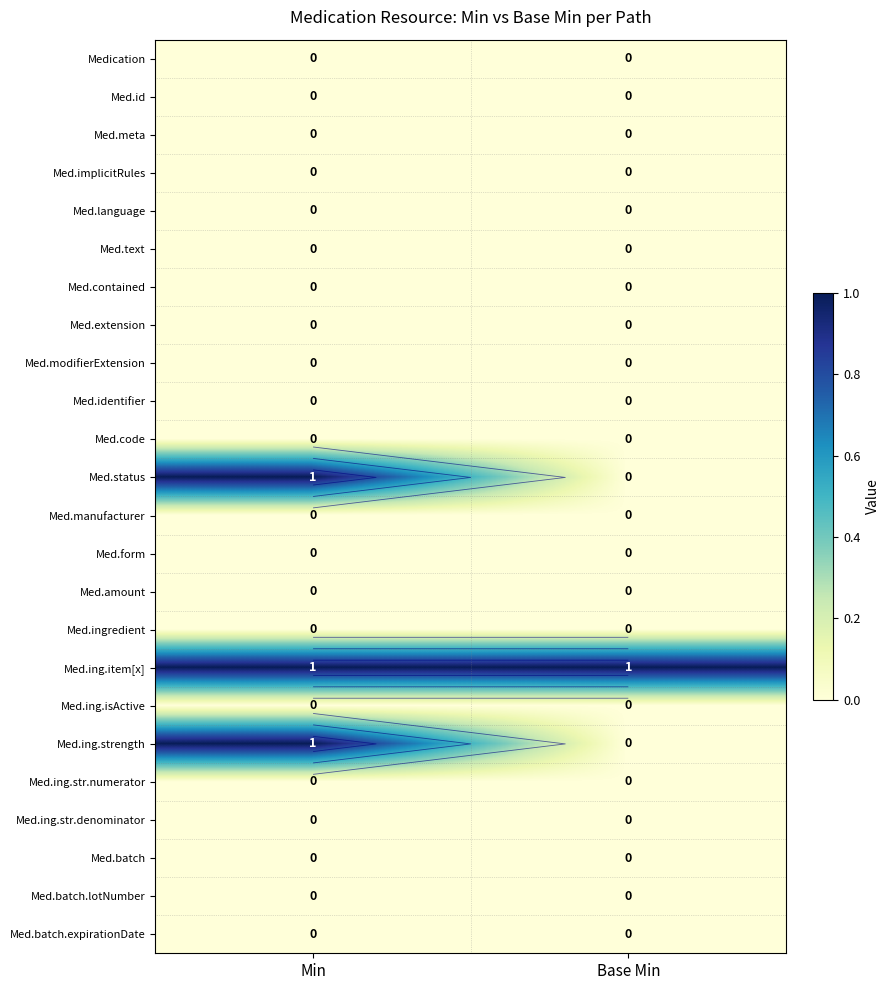

Count the number of data series in this chart.

24